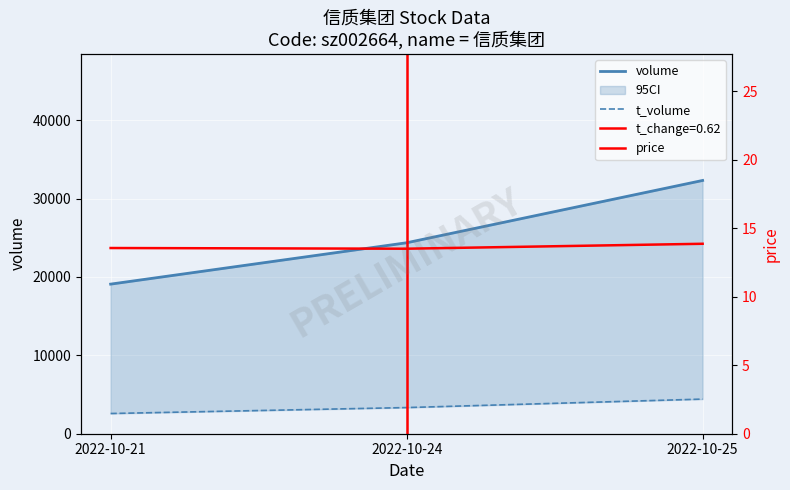

What is the difference between the maximum and minimum values in the volume series?

13222.0